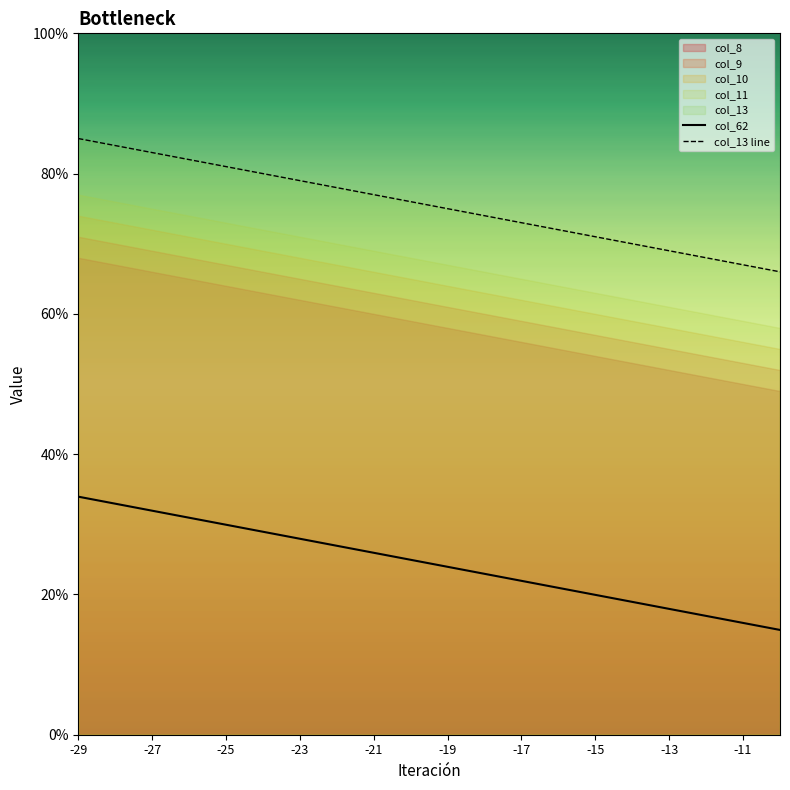

Where is col_13 line nearest to the value 75?

-19